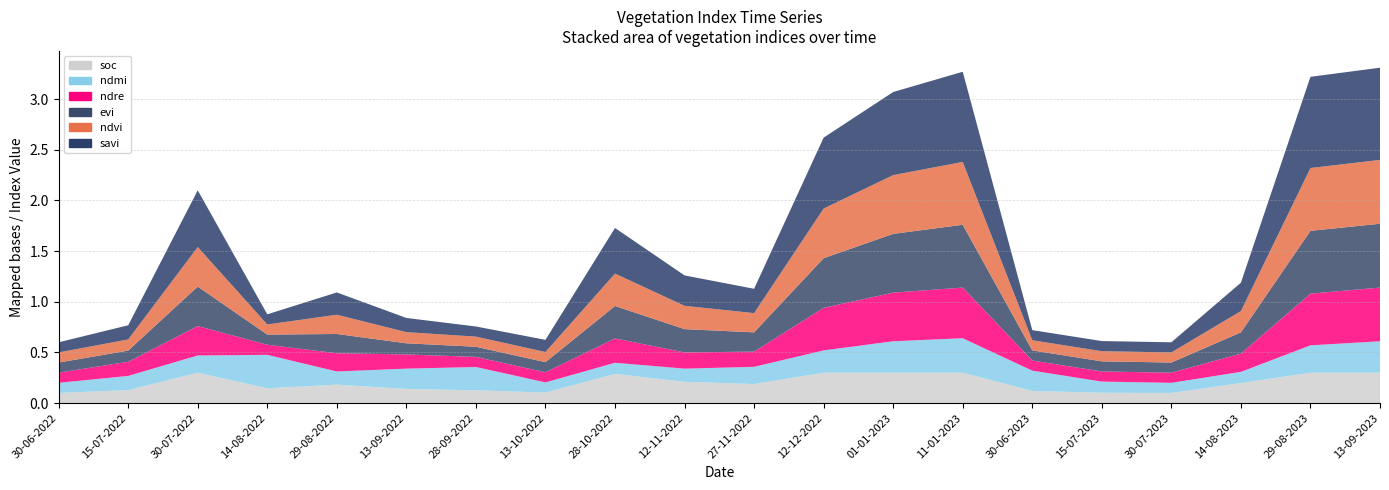

Reading left to right, extract all data points from this chart.

ndvi: 0.1	0.1	0.4	0.1	0.2	0.1	0.1	0.1	0.3	0.2	0.2	0.5	0.6	0.6	0.1	0.1	0.1	0.2	0.6	0.6
evi: 0.1	0.1	0.4	0.1	0.2	0.1	0.1	0.1	0.3	0.2	0.2	0.5	0.6	0.6	0.1	0.1	0.1	0.2	0.6	0.6
savi: 0.1	0.1	0.6	0.1	0.2	0.1	0.1	0.1	0.5	0.3	0.2	0.7	0.8	0.9	0.1	0.1	0.1	0.3	0.9	0.9
ndre: 0.1	0.1	0.3	0.1	0.2	0.1	0.1	0.1	0.2	0.2	0.1	0.4	0.5	0.5	0.1	0.1	0.1	0.2	0.5	0.5
ndmi: 0.1	0.1	0.2	0.3	0.1	0.2	0.2	0.1	0.1	0.1	0.2	0.2	0.3	0.3	0.2	0.1	0.1	0.1	0.3	0.3
soc: 0.1	0.1	0.3	0.1	0.2	0.1	0.1	0.1	0.3	0.2	0.2	0.3	0.3	0.3	0.1	0.1	0.1	0.2	0.3	0.3